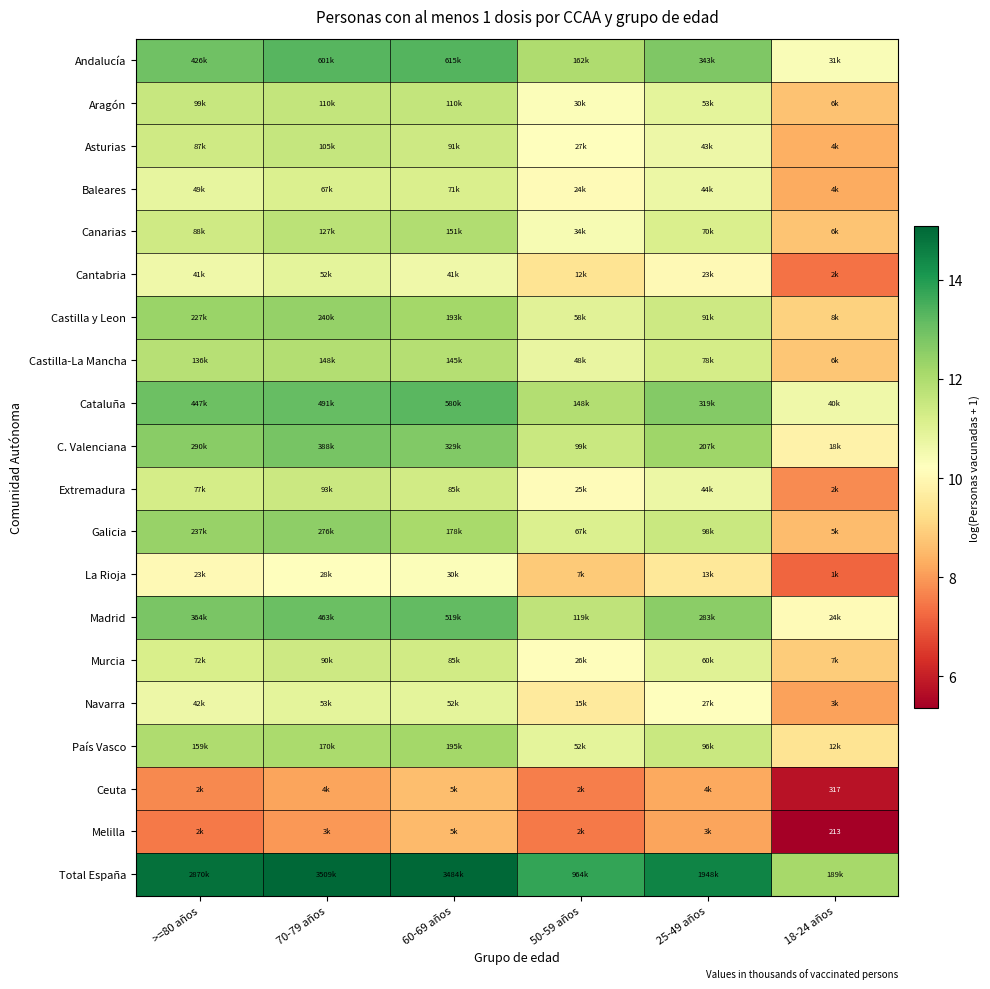

How many categories are shown in the chart?

6